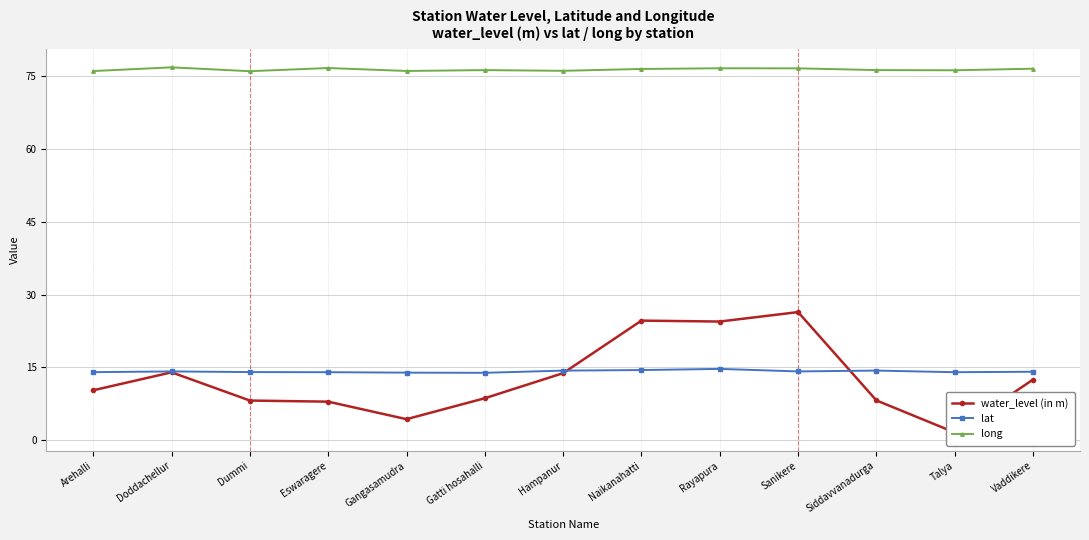

True or false: water_level (in m) and long cross at least once.

False